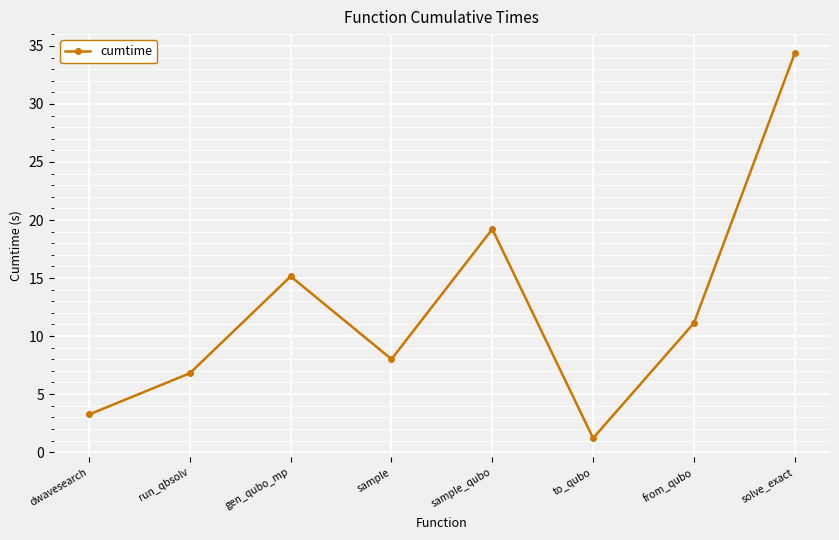

What is the difference between the values at gen_qubo_mp and solve_exact?

19.2